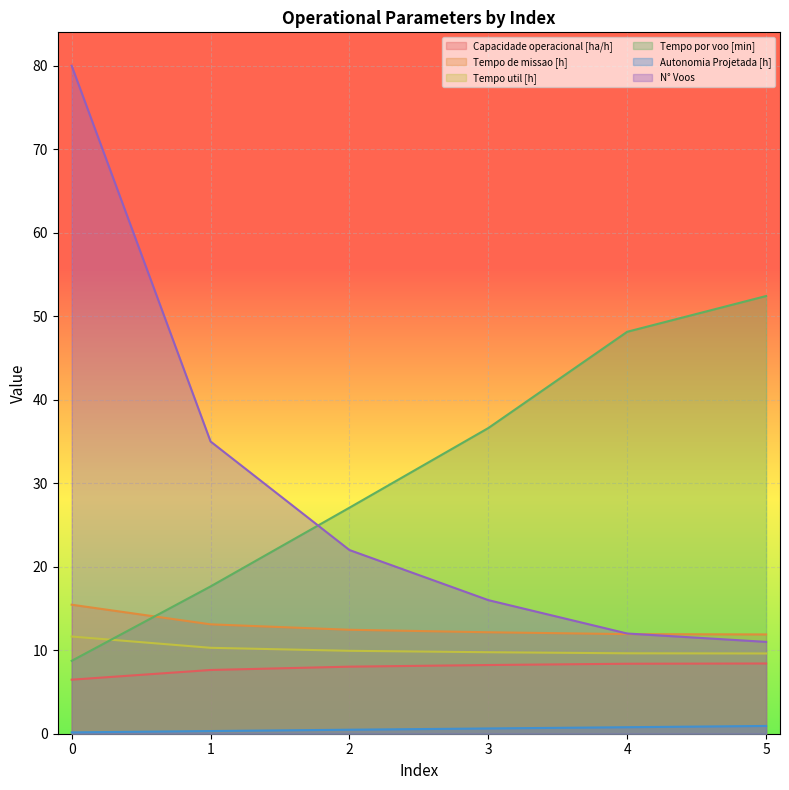

List the series in order of their peak value, lowest first.

Autonomia Projetada [h], Capacidade operacional [ha/h], Tempo util [h], Tempo de missao [h], Tempo por voo [min], N° Voos